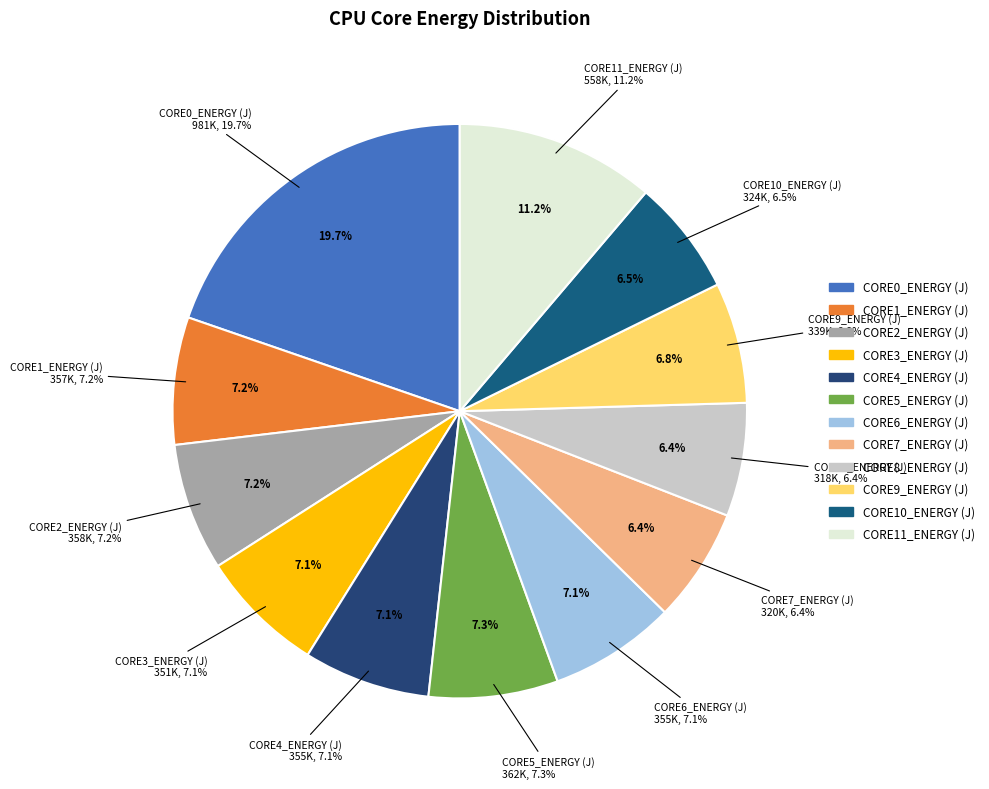

True or false: CORE7_ENERGY (J) accounts for 15% of the total.

False